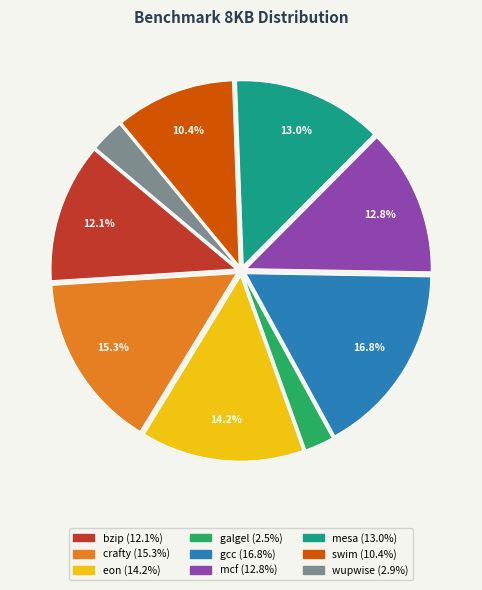

To the nearest percent, what is the difference between the mcf and bzip slice percentages?

1%